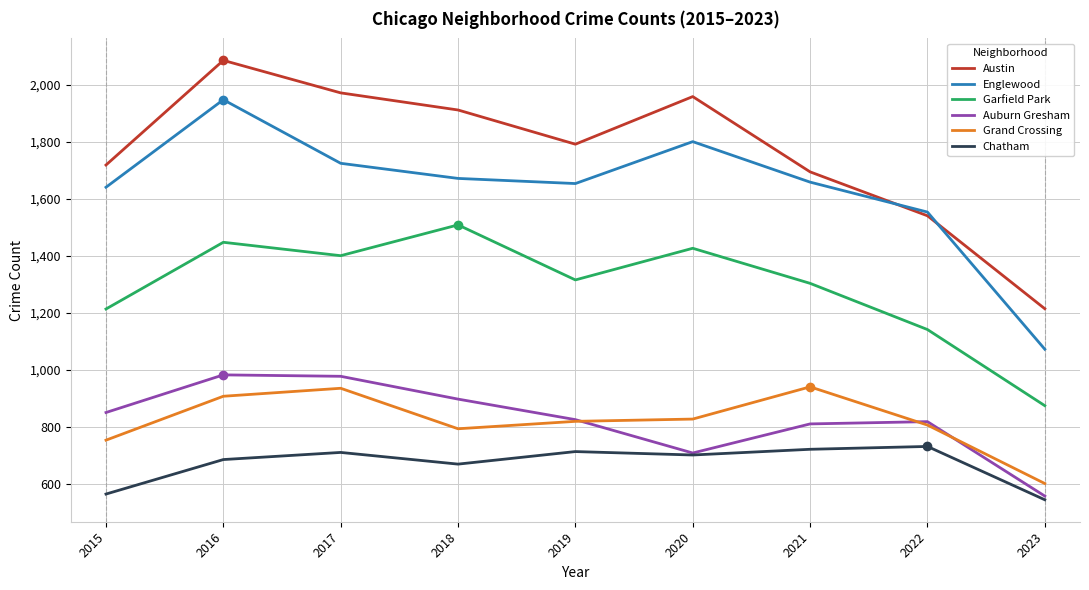

True or false: Chatham and Garfield Park intersect in this chart.

False